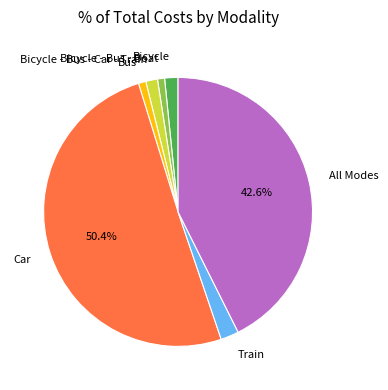

The Bus slice represents 11% of the pie. True or false?

False